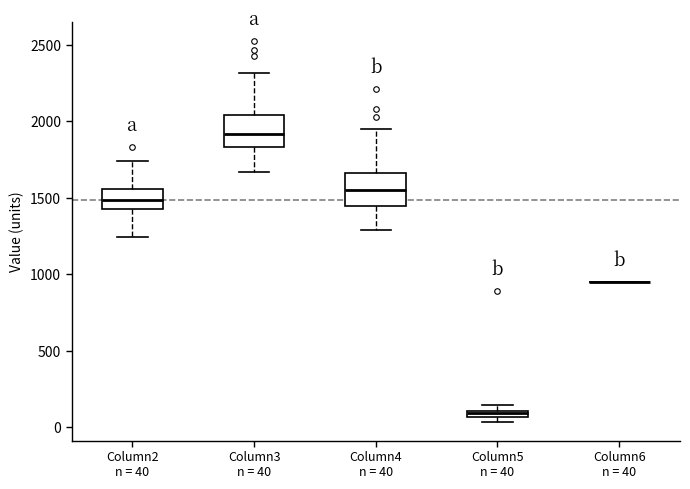

Where does the median line of the box for Column4 n = 40 sit on the y-axis? The values are not printed on the chart, so give them approximately, as read against the axis.

1550